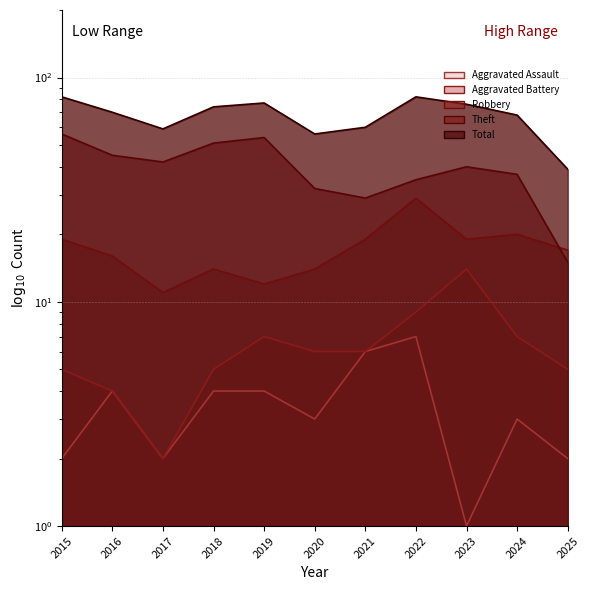

Reading left to right, transcribe all the data shown in this chart.

Robbery: 19	16	11	14	12	14	19	29	19	20	17
Theft: 56	45	42	51	54	32	29	35	40	37	15
Aggravated Battery: 5	4	2	5	7	6	6	9	14	7	5
Aggravated Assault: 2	4	2	4	4	3	6	7	1	3	2
Total: 82	70	59	74	77	56	60	82	76	68	39